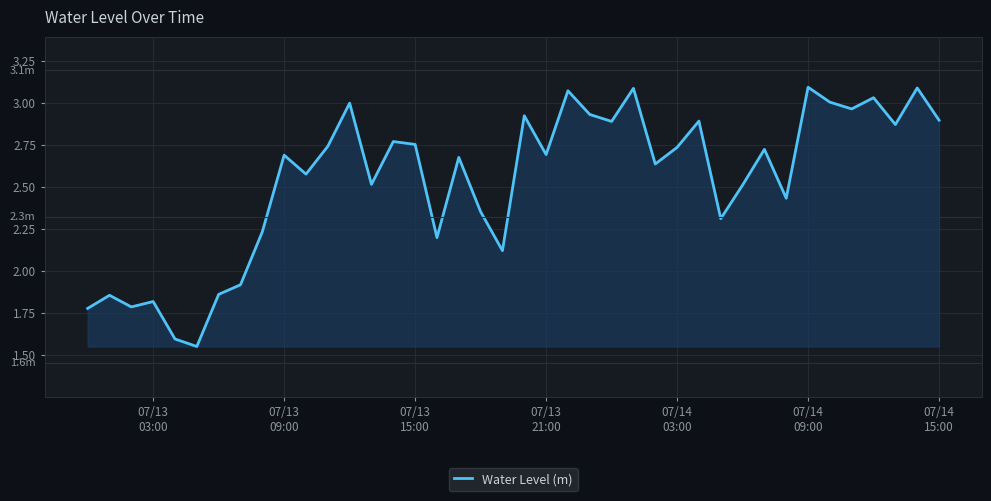

How many lines are shown in the chart?

1